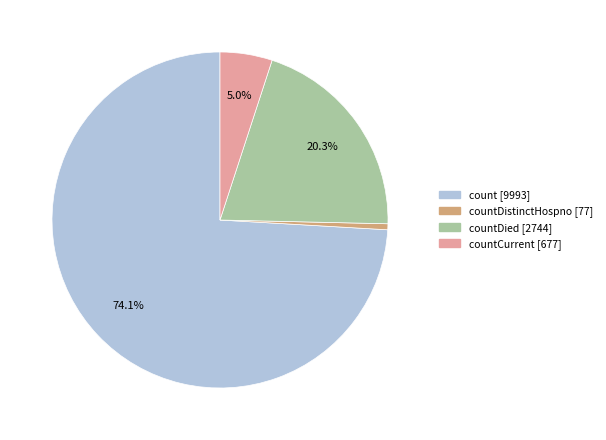

Is there any slice that represents more than half of the pie?

Yes